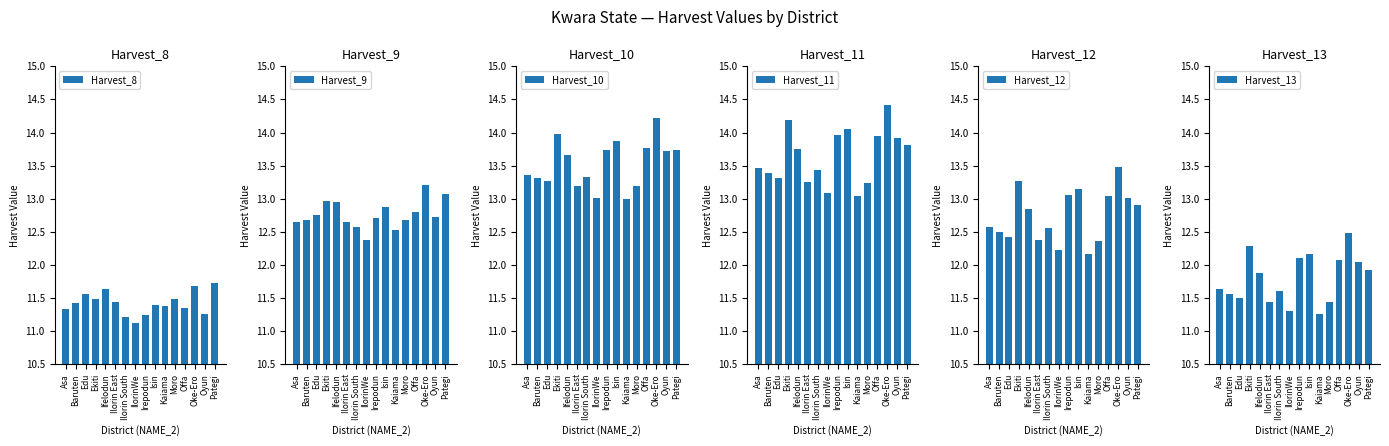

What is the label of the 2nd bar from the left?

Baruten